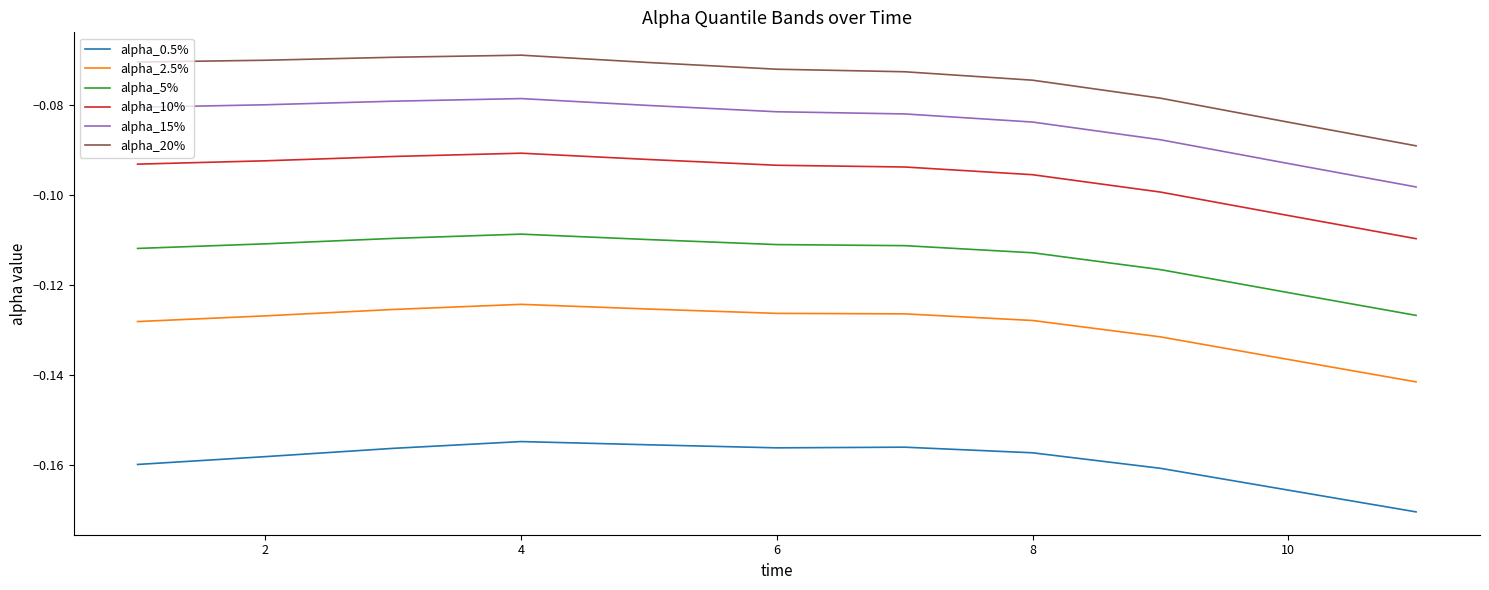

What are all the series names shown in the legend?

alpha_0.5%, alpha_2.5%, alpha_5%, alpha_10%, alpha_15%, alpha_20%